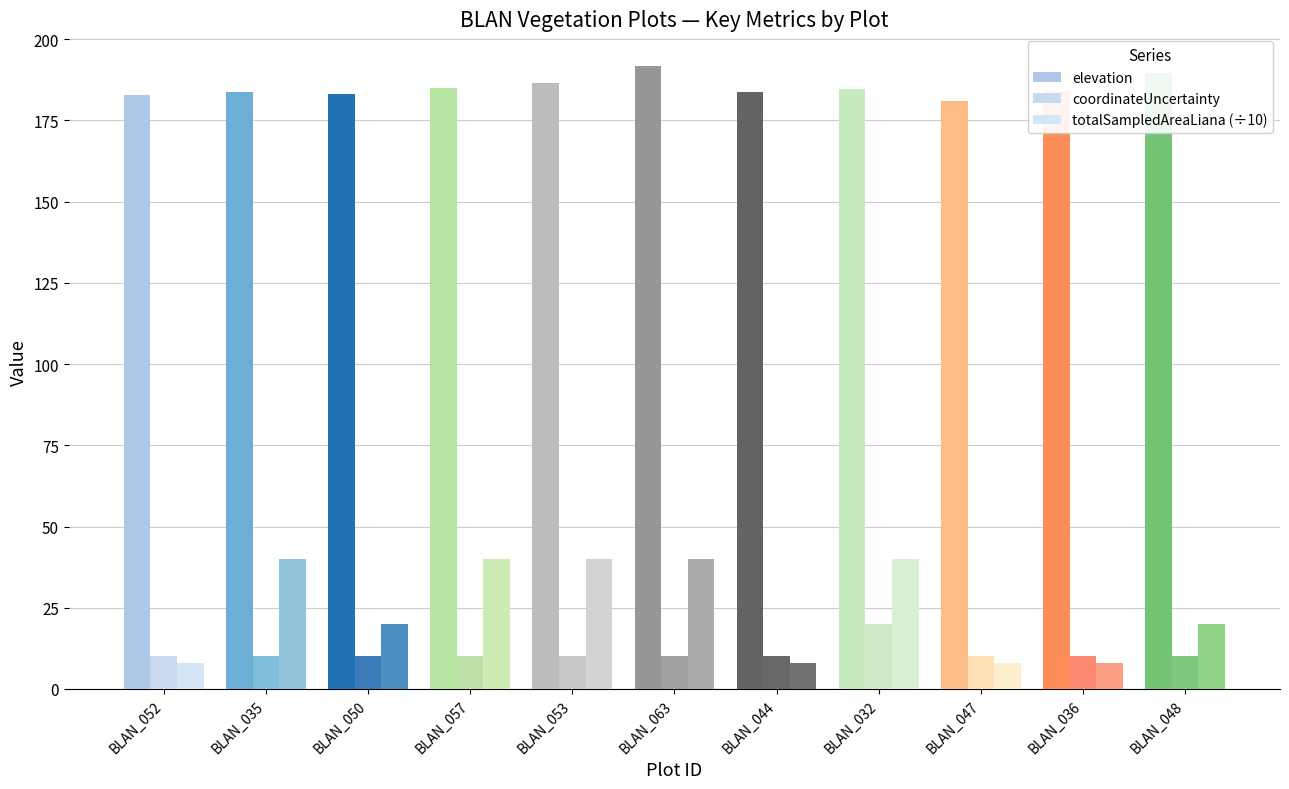

At how many categories does at least one series exceed 151?

11